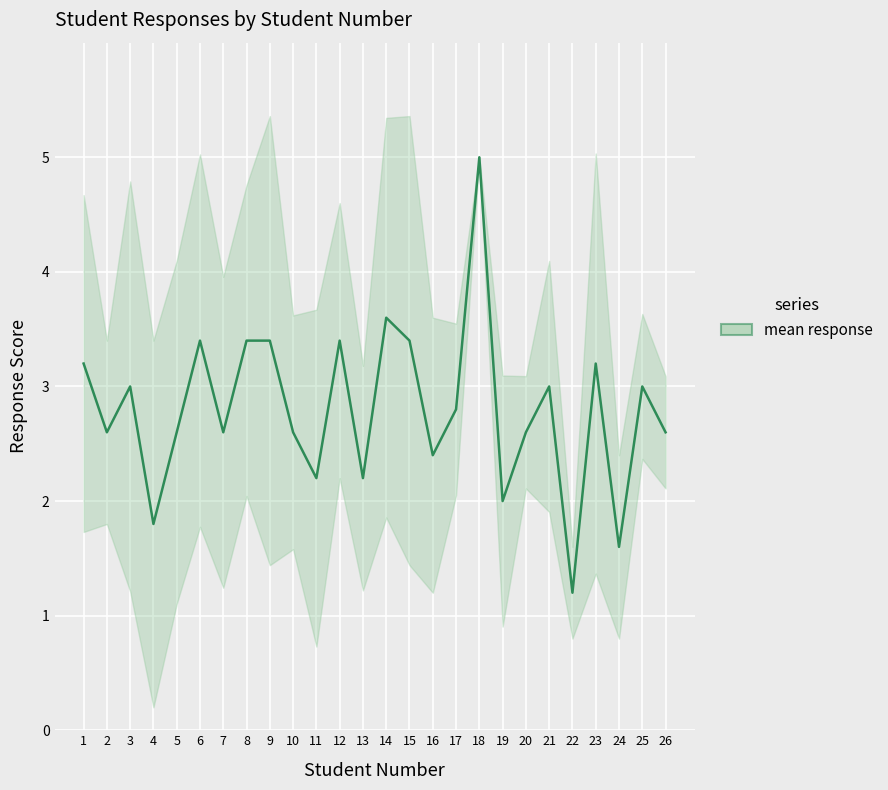

Approximately how many times larger is the value at 24 compared to 21?

0.5